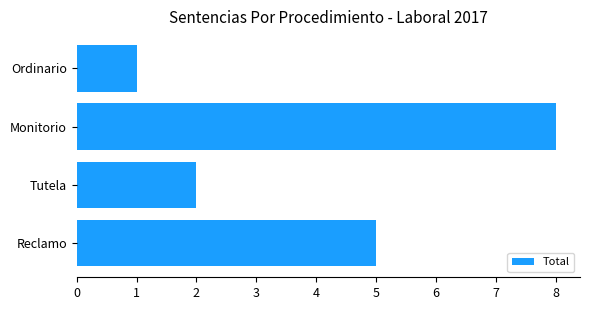

Reading bottom to top, extract all data points from this chart.

5	2	8	1